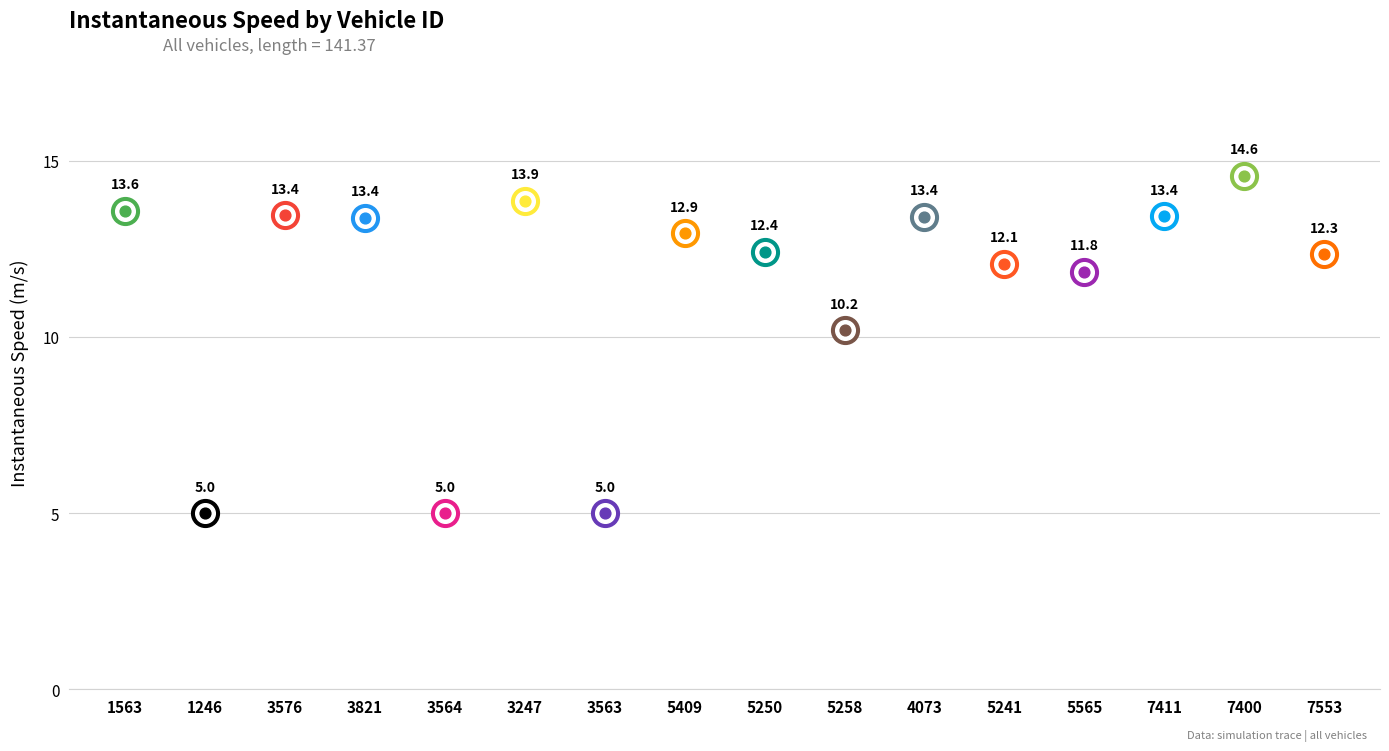

What is the change in value from 5250 to 7553?

-0.1